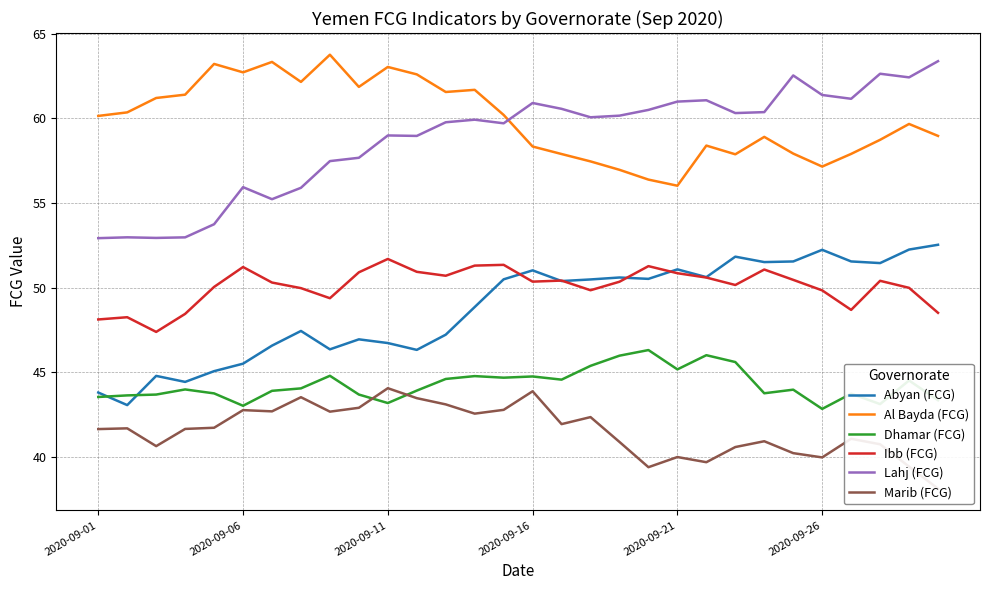

How many data points in Dhamar (FCG) are above 43?

29